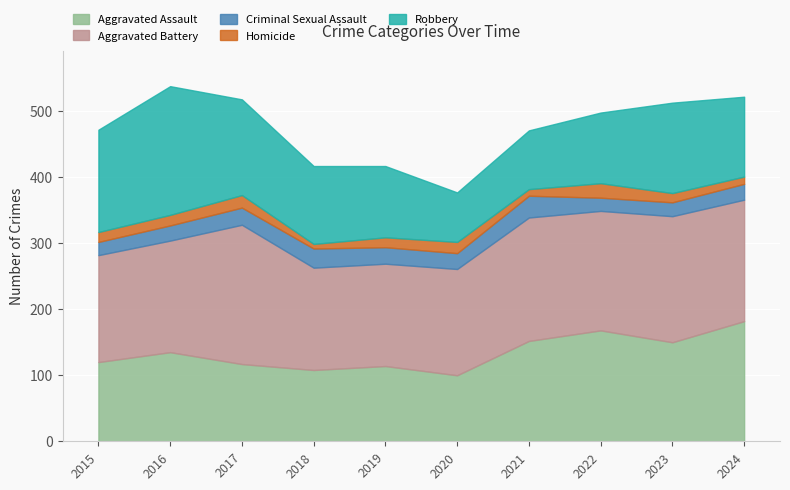

How many lines are shown in the chart?

5